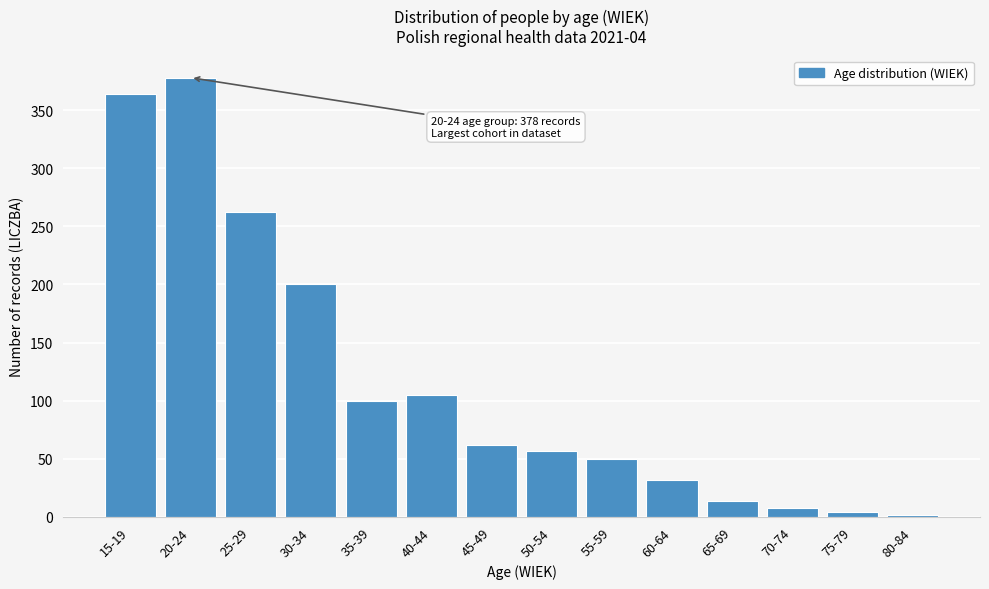

Reading right to left, extract all data points from this chart.

80-84=2	75-79=4	70-74=8	65-69=14	60-64=32	55-59=50	50-54=57	45-49=62	40-44=105	35-39=100	30-34=200	25-29=262	20-24=378	15-19=364